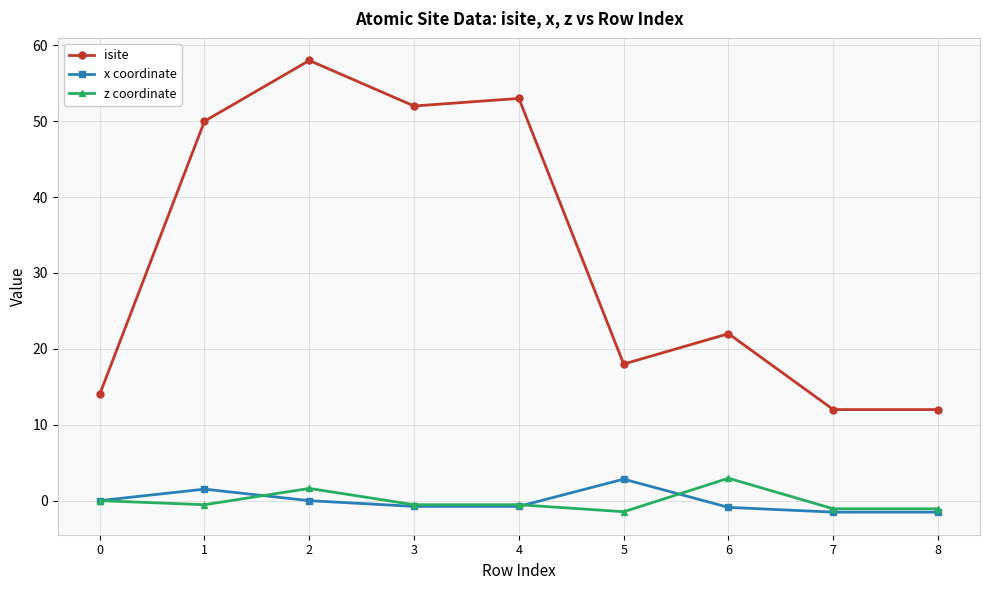

True or false: isite and z coordinate intersect in this chart.

False